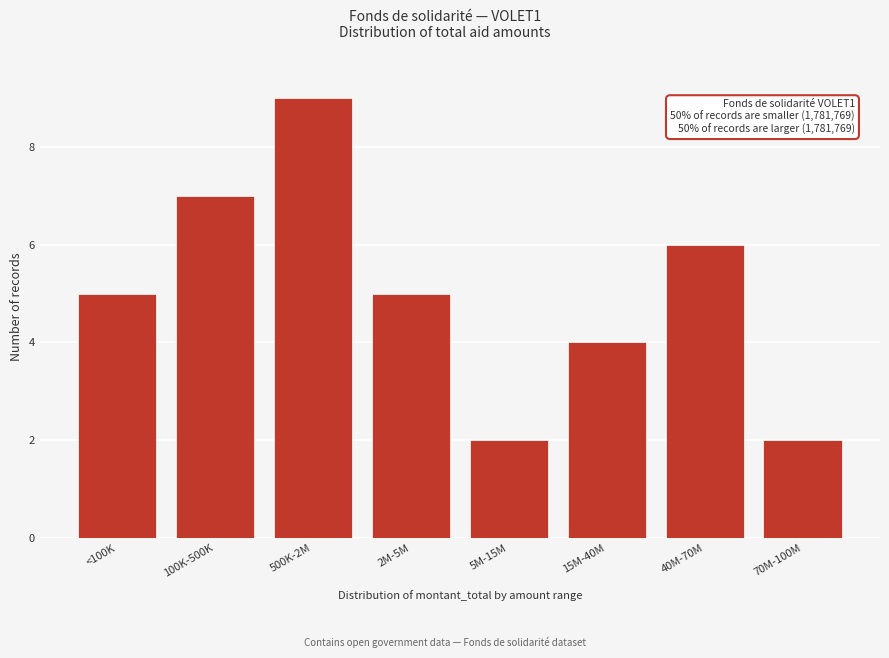

Reading right to left, list all the values displayed in this chart.

2	6	4	2	5	9	7	5